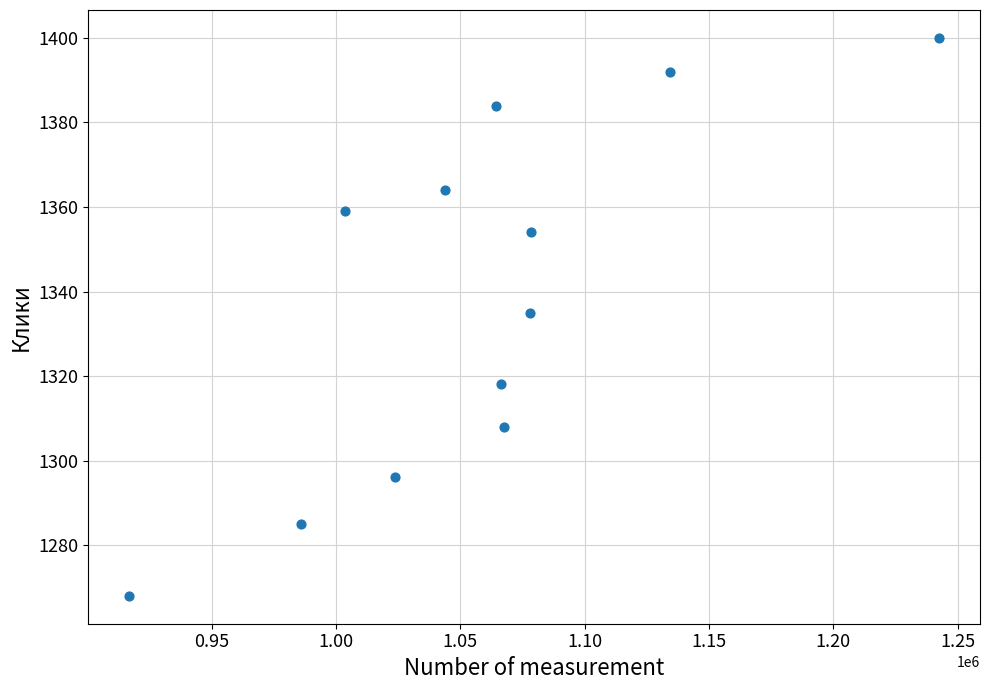

What is the range of X values (max minus min)?

325823